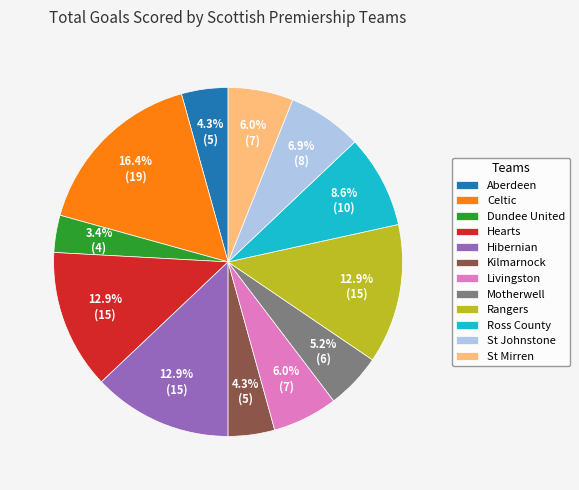

Combined, what portion of the pie is Dundee United and St Johnstone?

10.3%